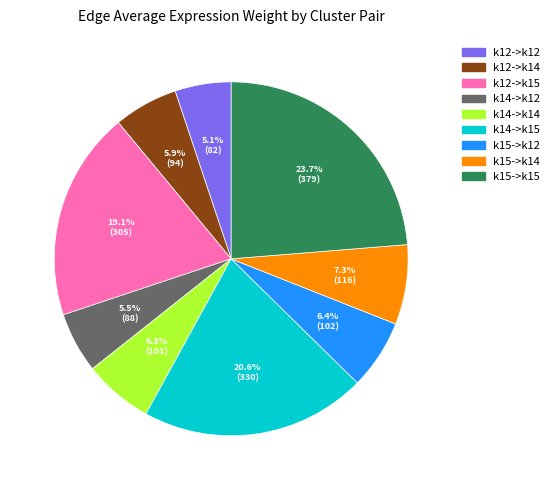

Which category has the biggest portion of the pie?

k15->k15